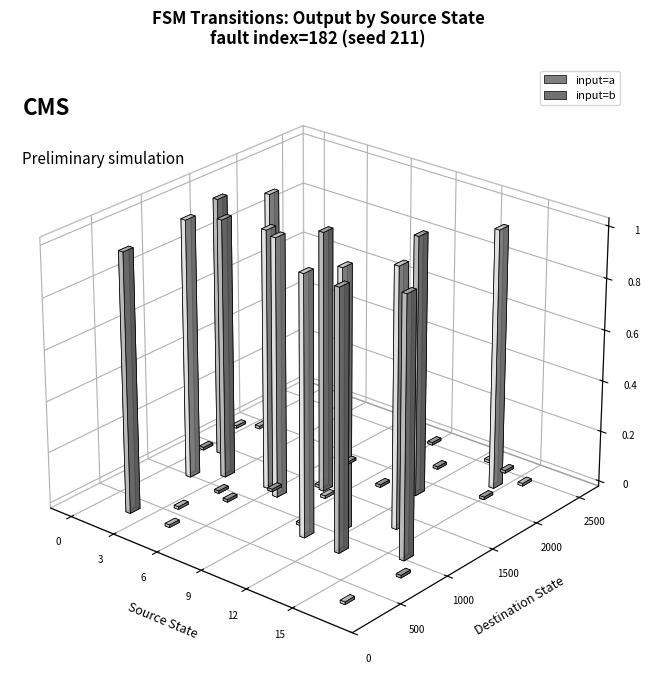

At which category is the sum across all series the highest?

2